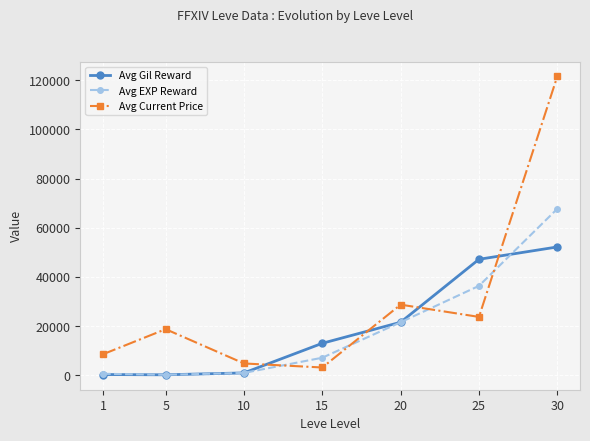

The value of Avg Current Price at 25 is 23767. True or false?

True